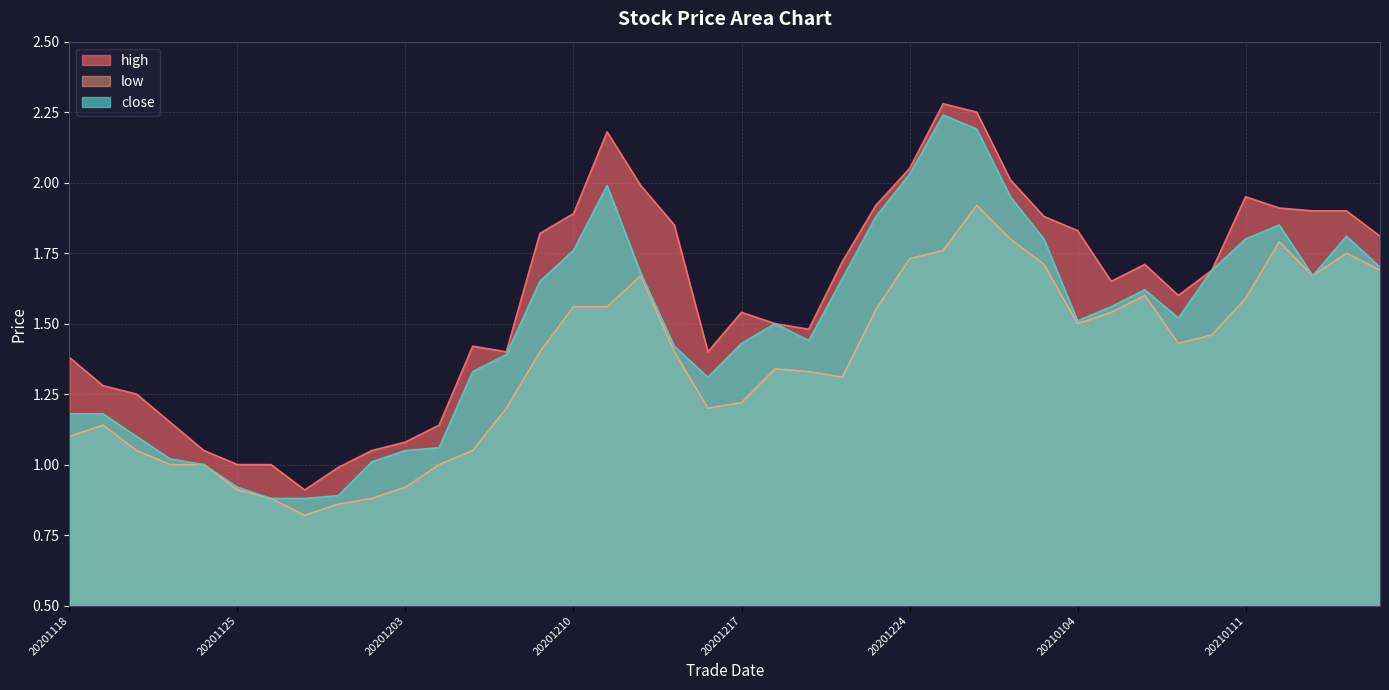

What is the maximum value shown in the chart?

2.3